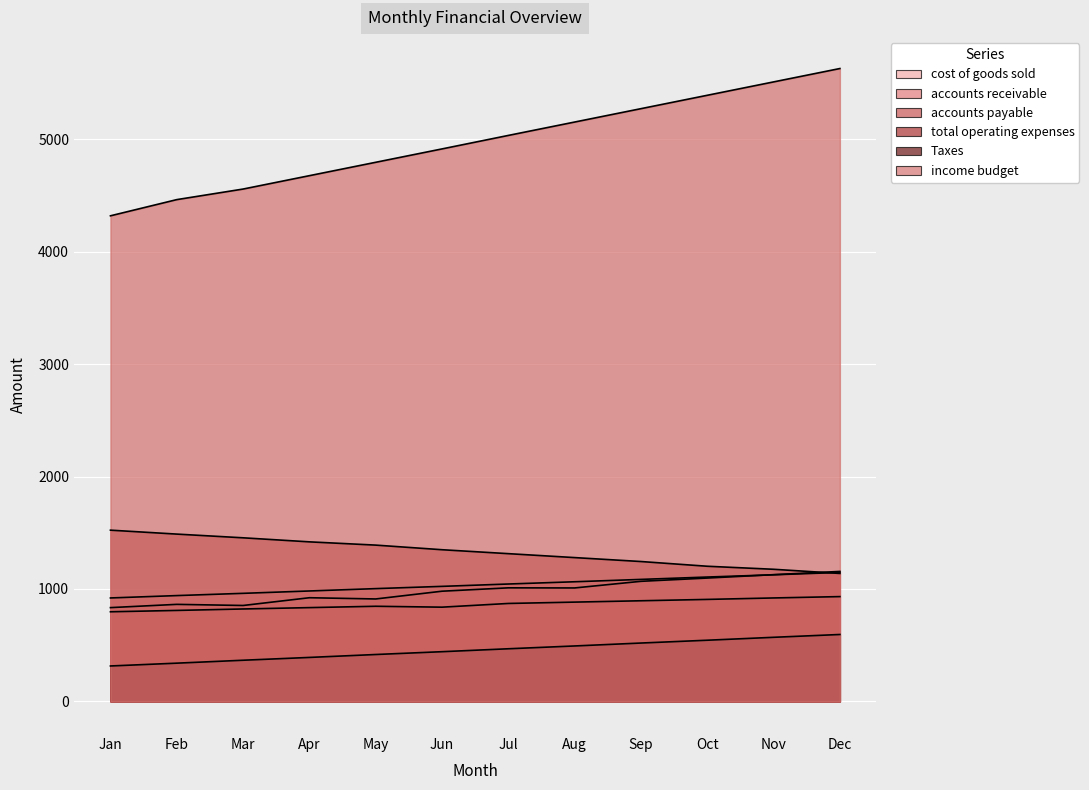

The total operating expenses series shows 1488 at Feb. True or false?

True